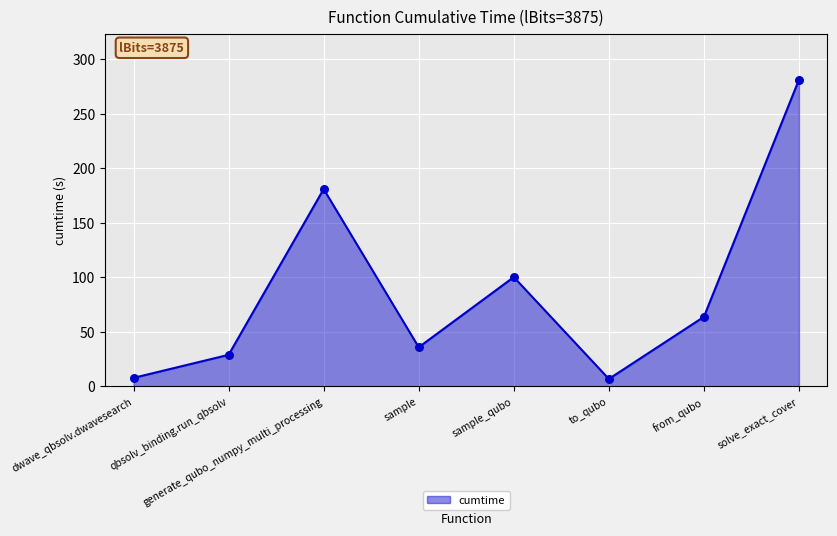

What is the change in value from dwave_qbsolv.dwavesearch to solve_exact_cover?

+273.4